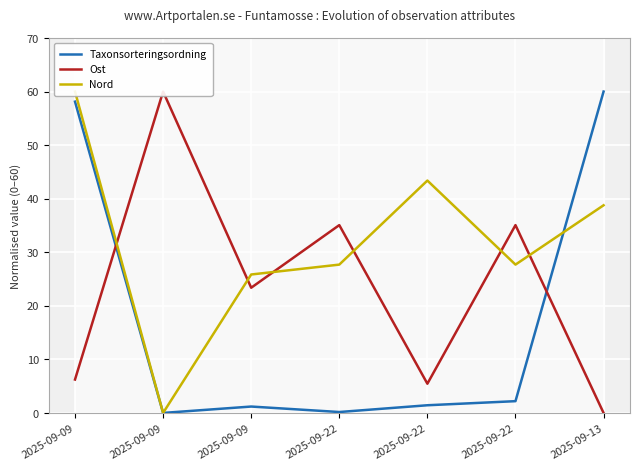

At which category is the sum across all series the highest?

2025-09-09